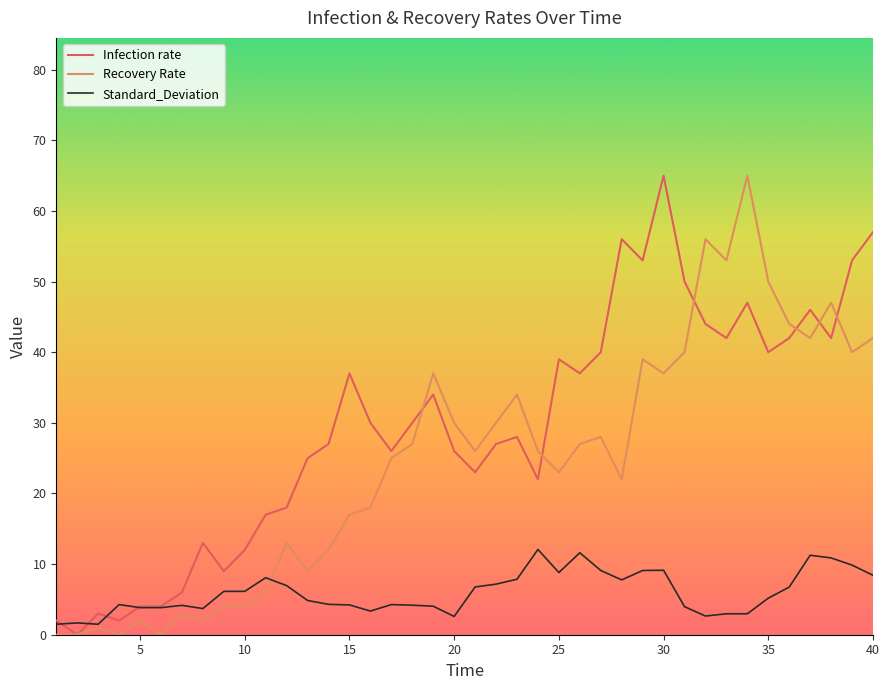

What is the maximum value for Standard_Deviation?

12.1